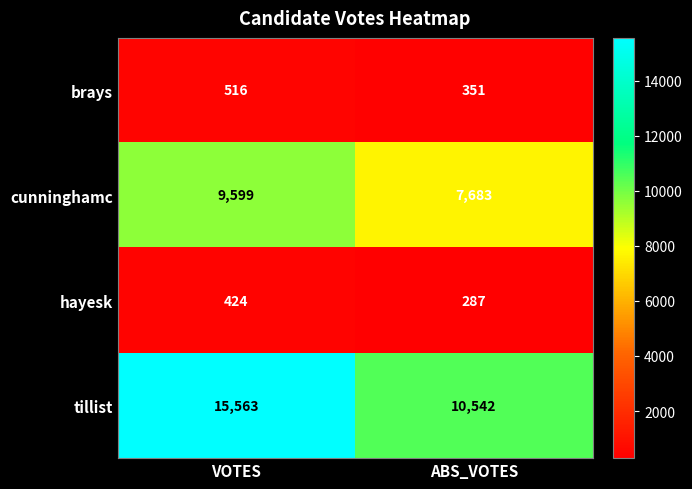

How many values in the brays series are below 516?

1